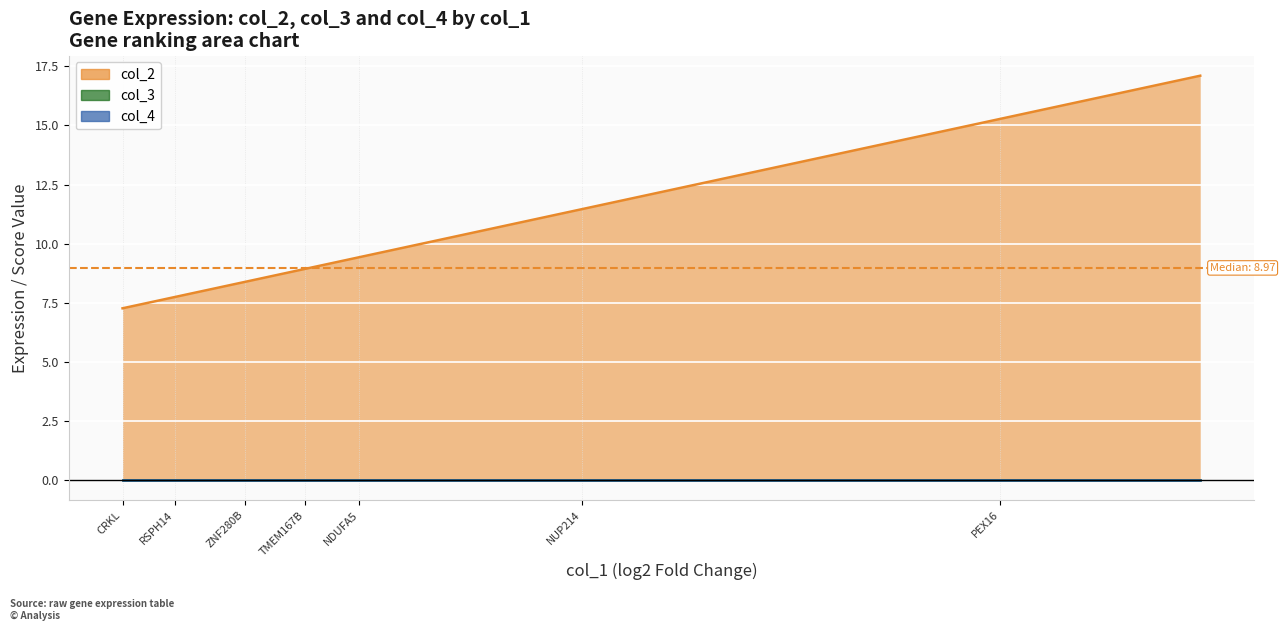

Which has a higher value, YDJC or YARS?

YARS